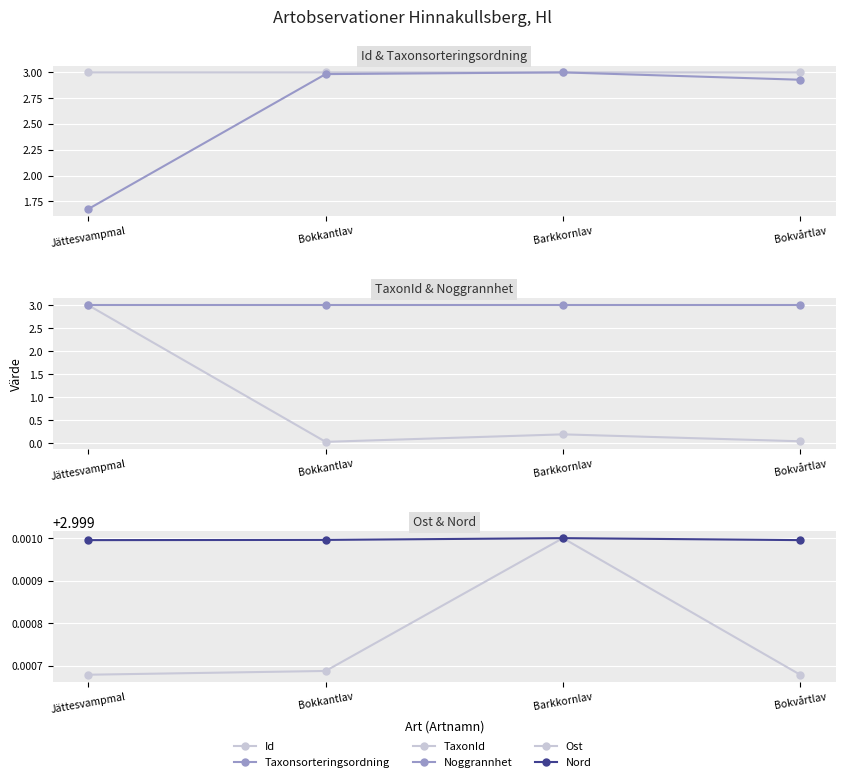

At how many categories does at least one series exceed 0?

4